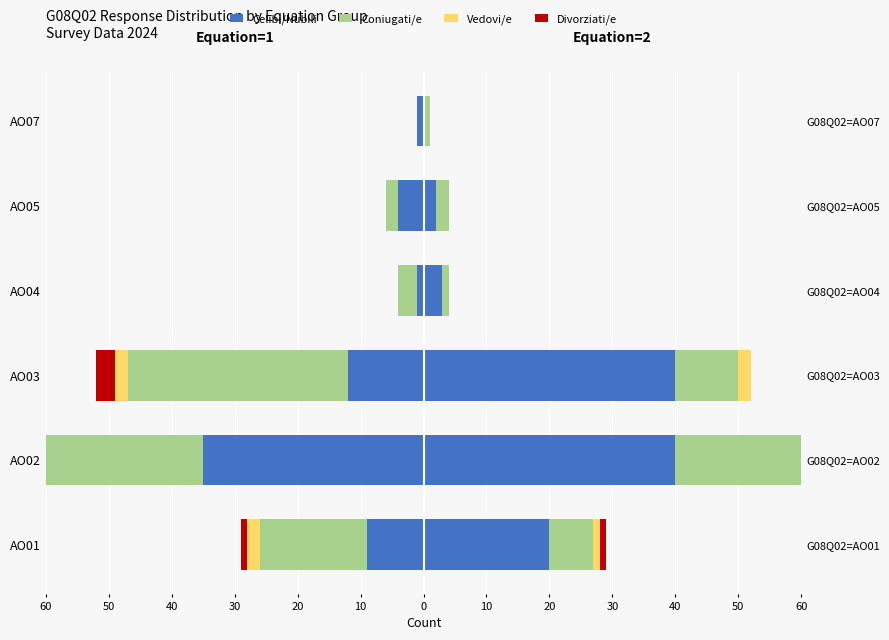

True or false: Coniugati/e has a value of -35 at AO03.

True